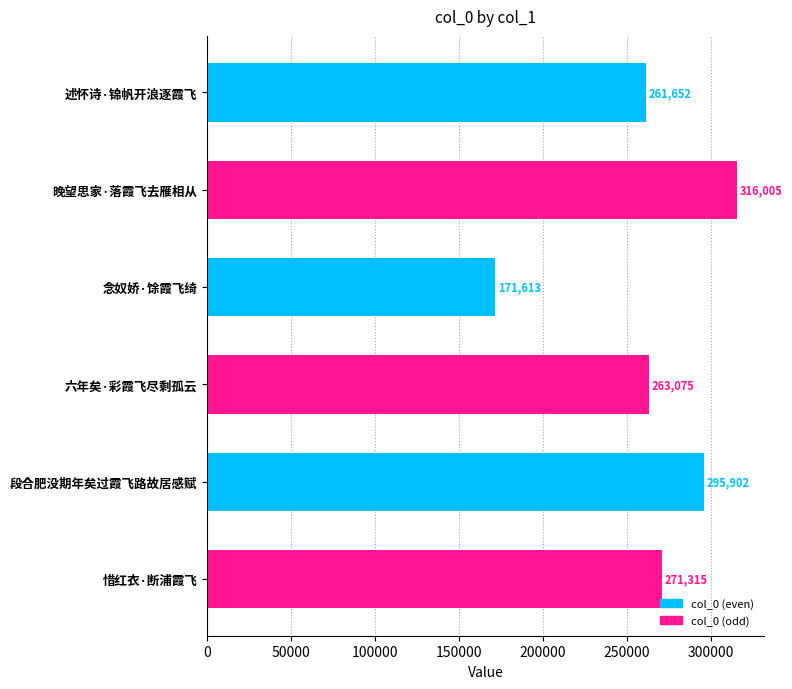

What is the difference between the values at 述怀诗·锦帆开浪逐霞飞 and 段合肥没期年矣过霞飞路故居感赋?

34250